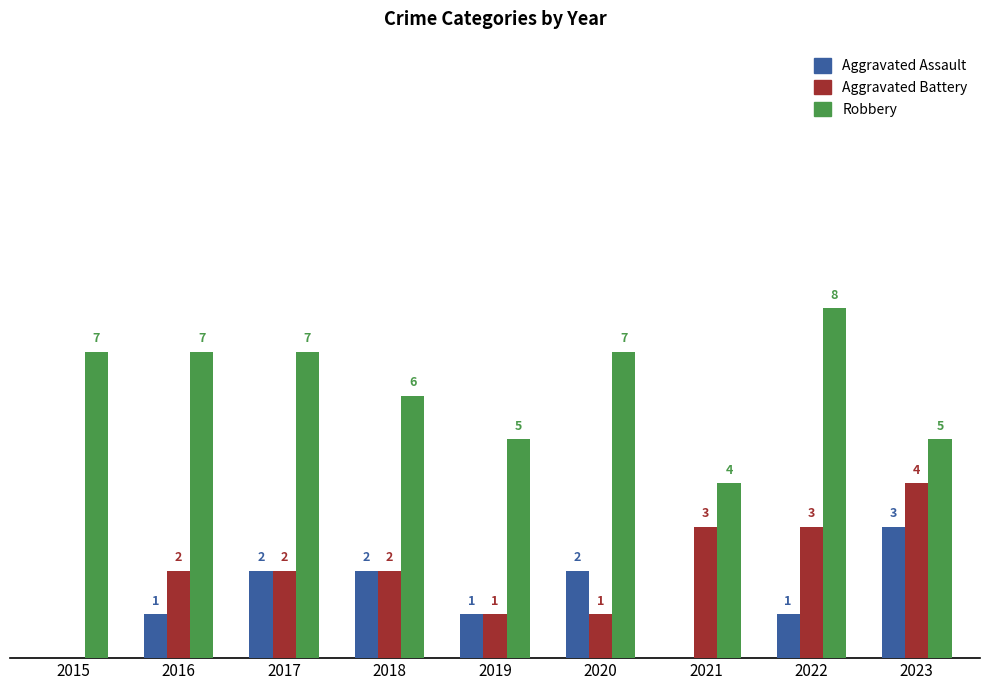

Is the value of Aggravated Battery at 2023 greater than the value of Aggravated Assault at 2016?

Yes